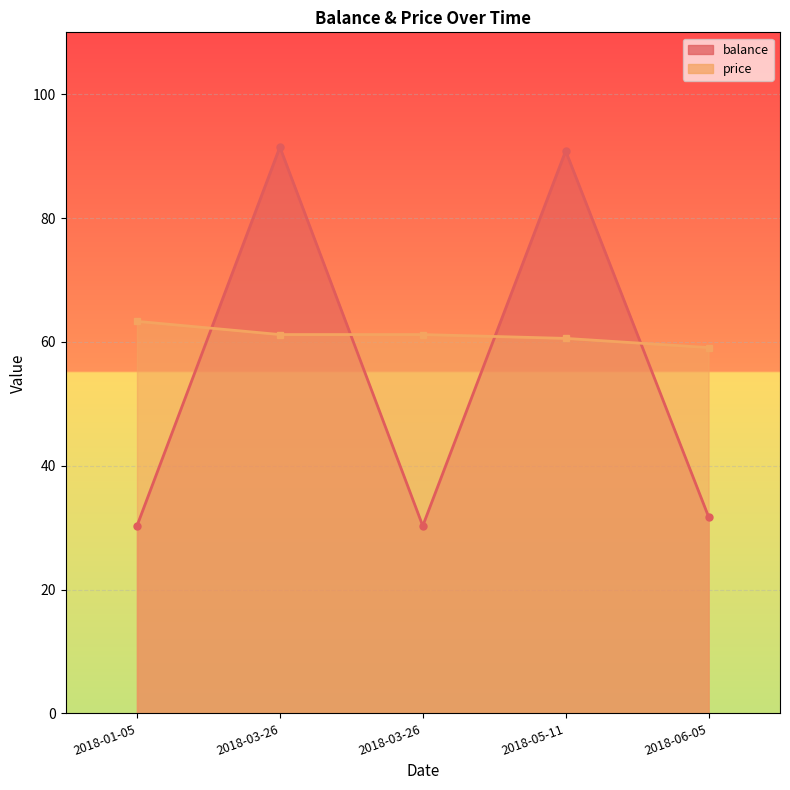

The value of balance at 2018-05-11 is 61.1. True or false?

False